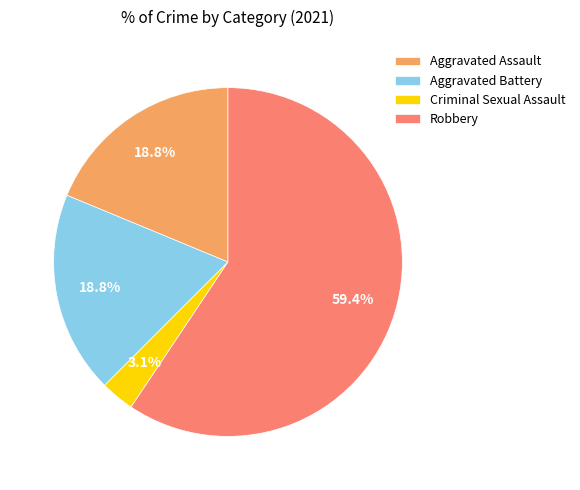

Combined, what portion of the pie is Robbery and Aggravated Assault?

78.1%